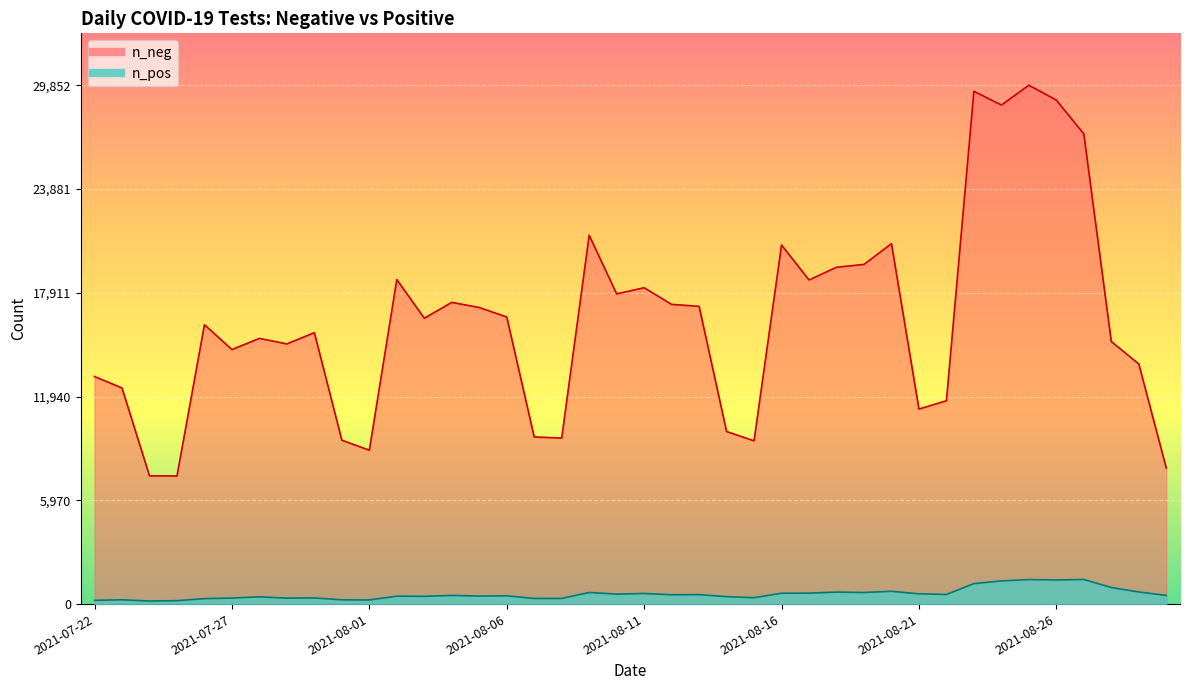

Between 2021-08-18 and 2021-08-16, which series saw the biggest shift?

n_neg